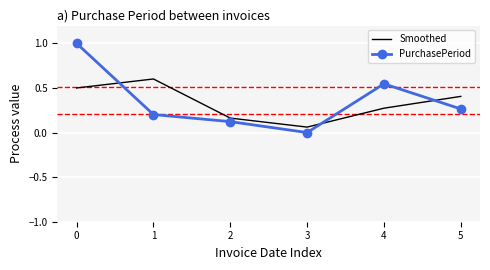

What is the total value across all series at 4?

0.8